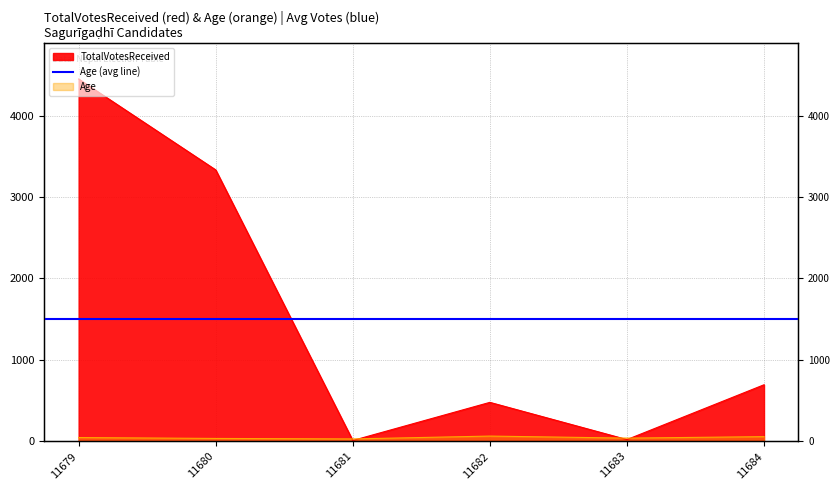

How many values in the TotalVotesReceived series are below 695?

3